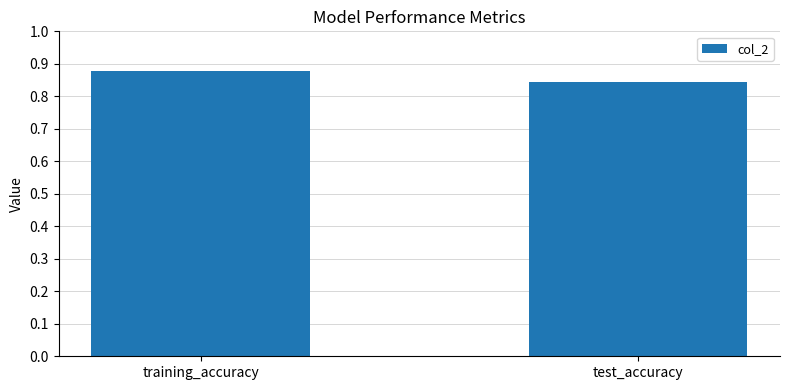

How many bars are there in total?

2